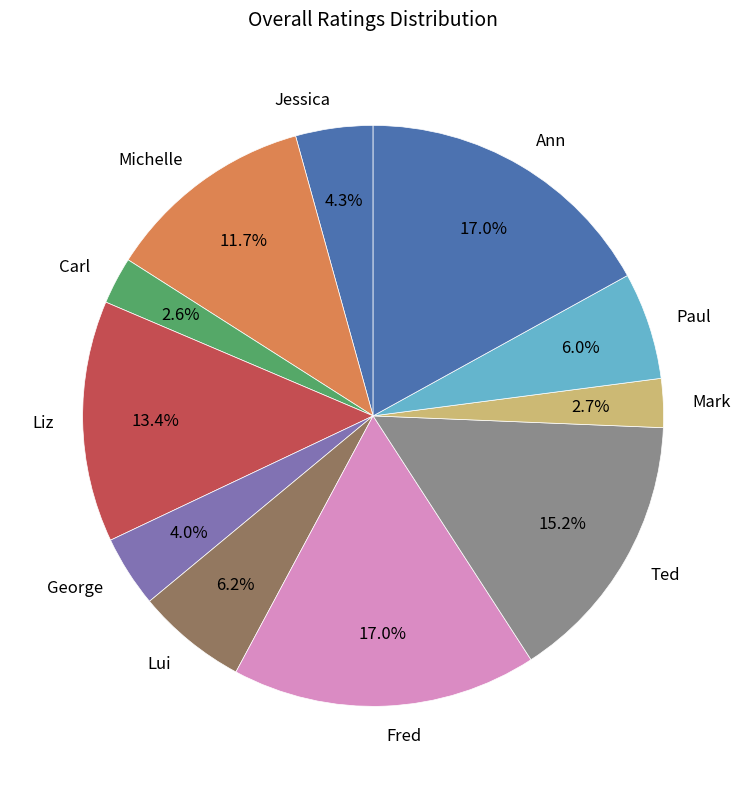

Which has a higher value, Fred or Lui?

Fred